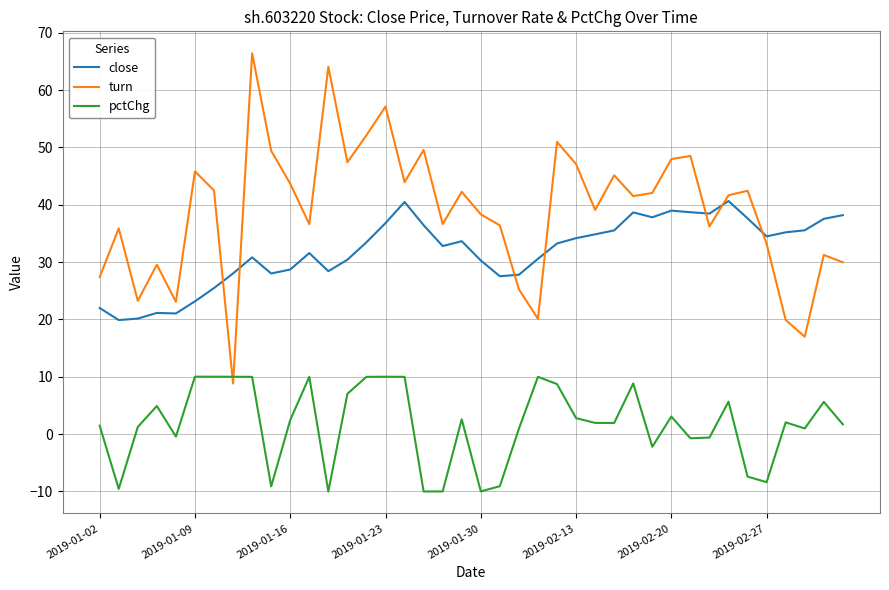

What is the difference between the maximum and minimum values in the turn series?

57.6